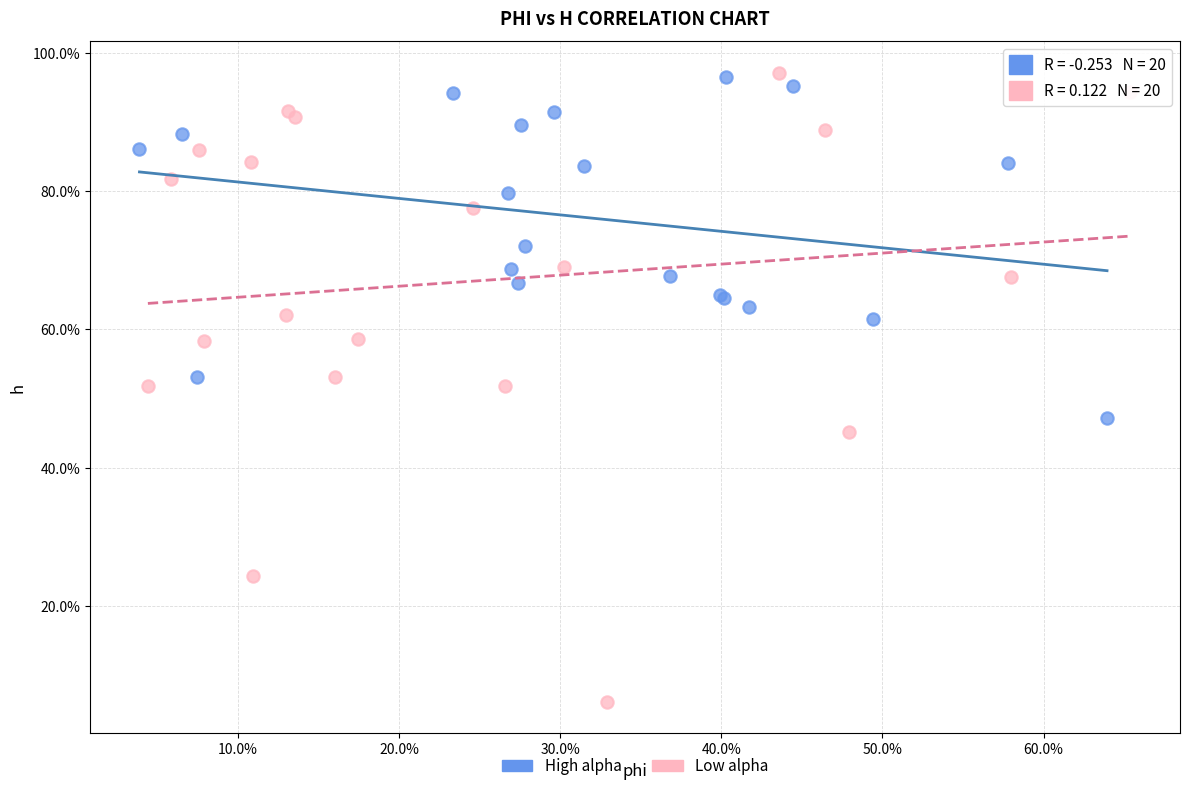

What are all the series names shown in the legend?

High alpha, Low alpha